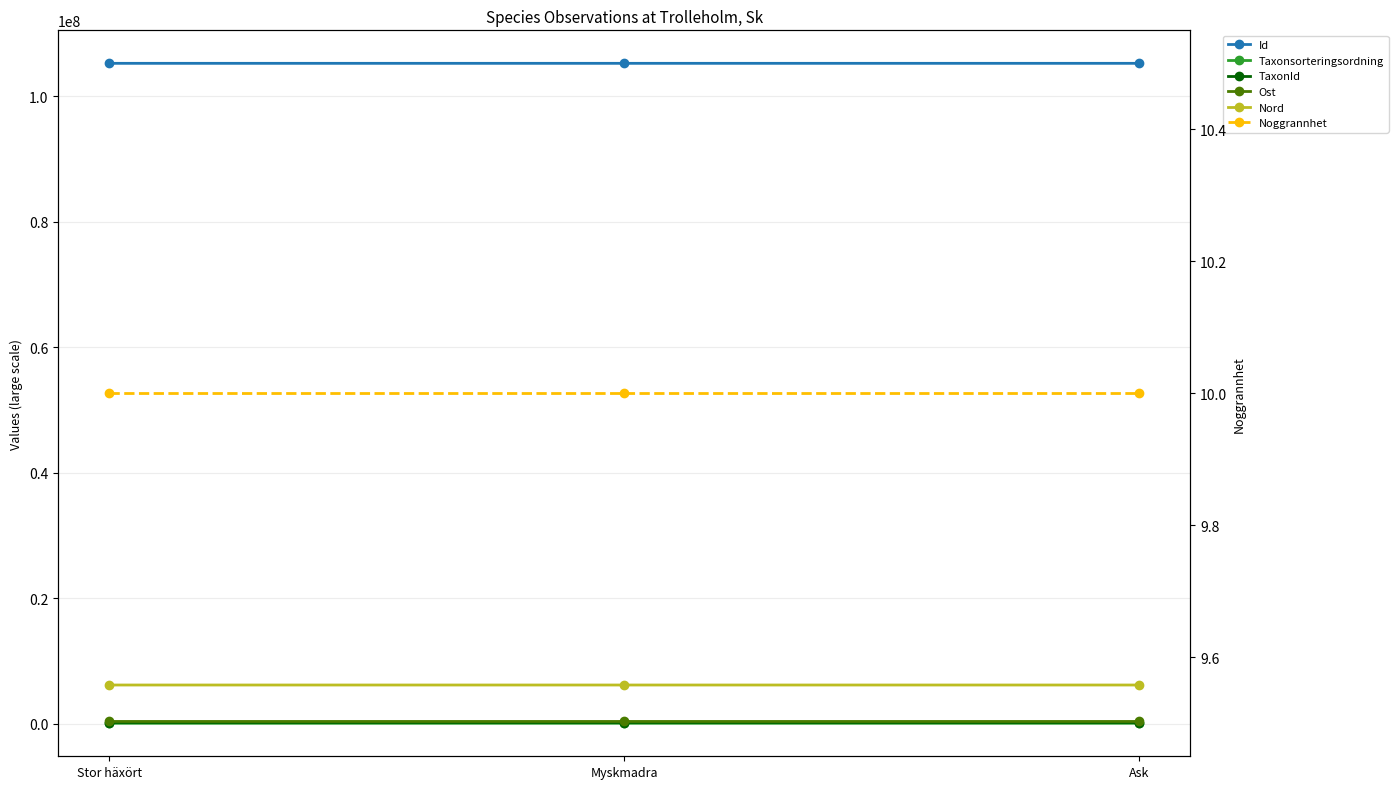

What is the difference between the highest and lowest values at Stor häxört?

105278596.0